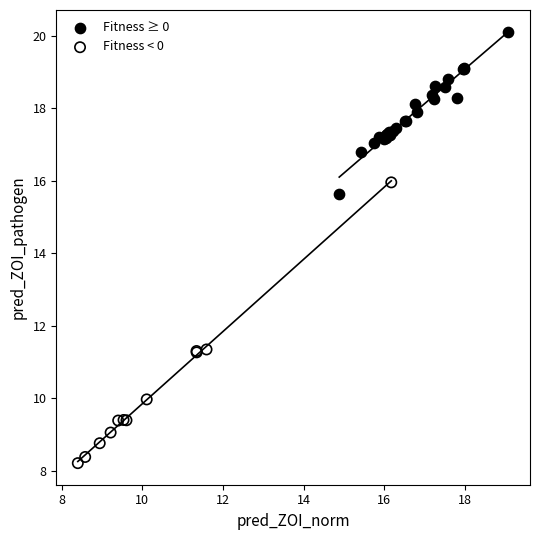

Which series has the widest spread of Y values?

Fitness < 0